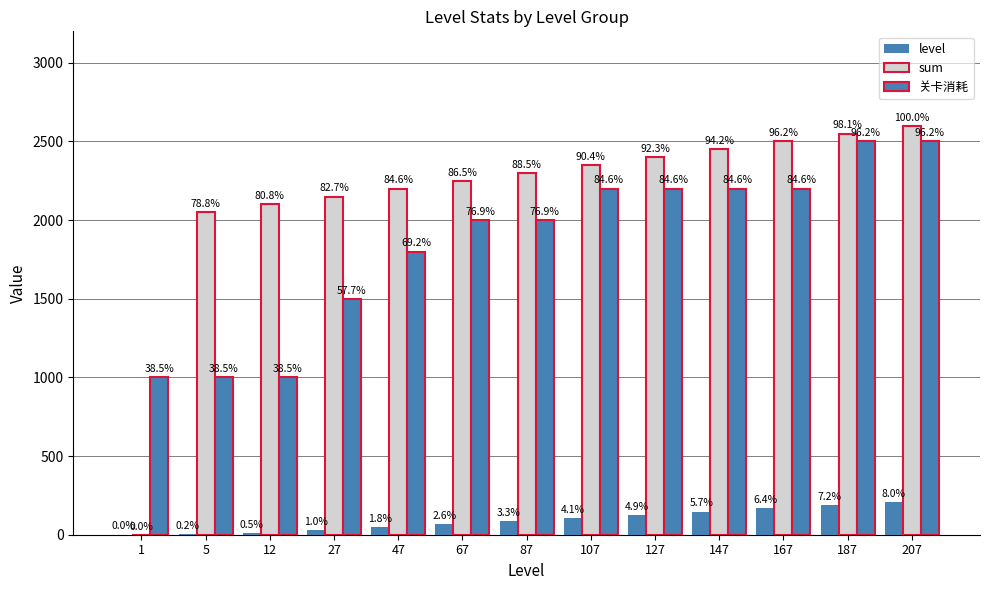

How many groups of bars are there?

13